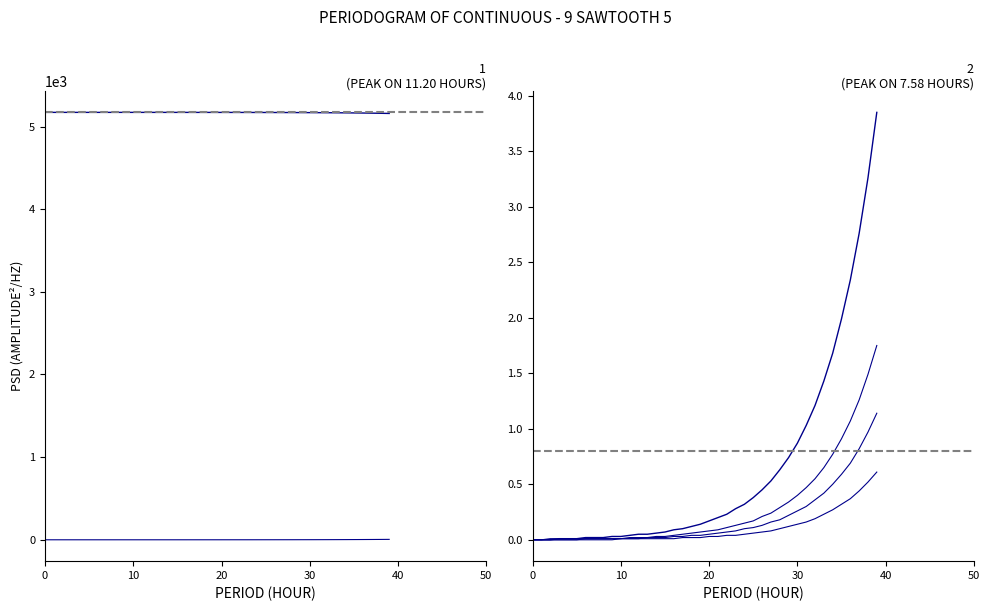

Is it true that col_3 equals 0.0 at 30?

False